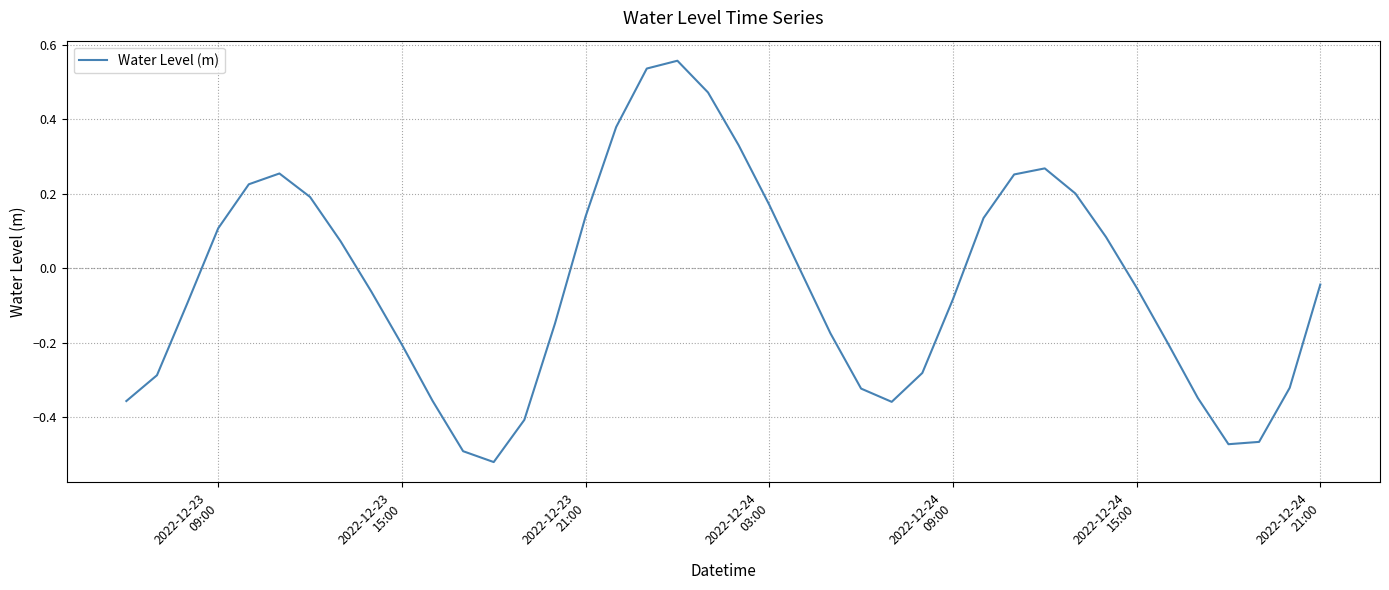

What is the minimum value shown in the chart?

-0.5